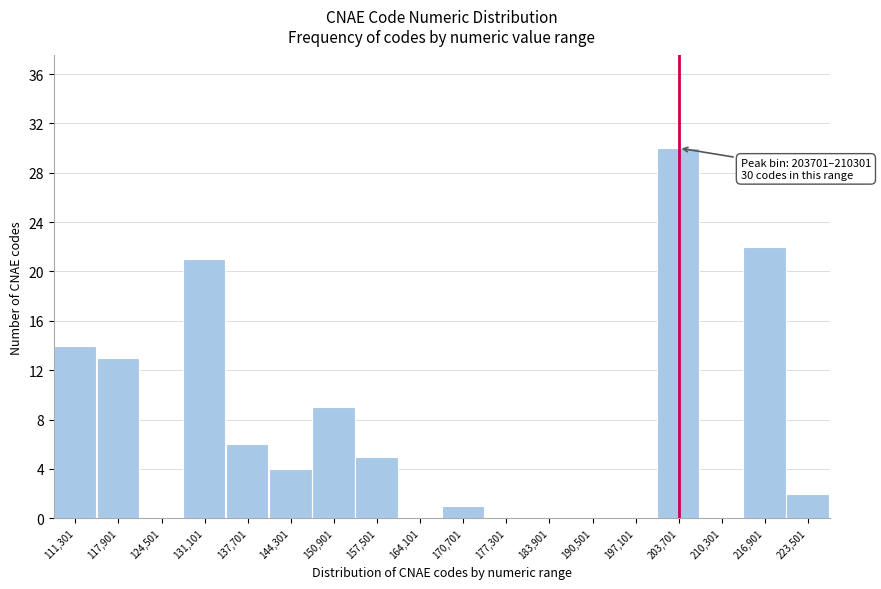

Reading left to right, list all the values displayed in this chart.

111,301=14	117,901=13	124,501=0	131,101=21	137,701=6	144,301=4	150,901=9	157,501=5	164,101=0	170,701=1	177,301=0	183,901=0	190,501=0	197,101=0	203,701=30	210,301=0	216,901=22	223,501=2